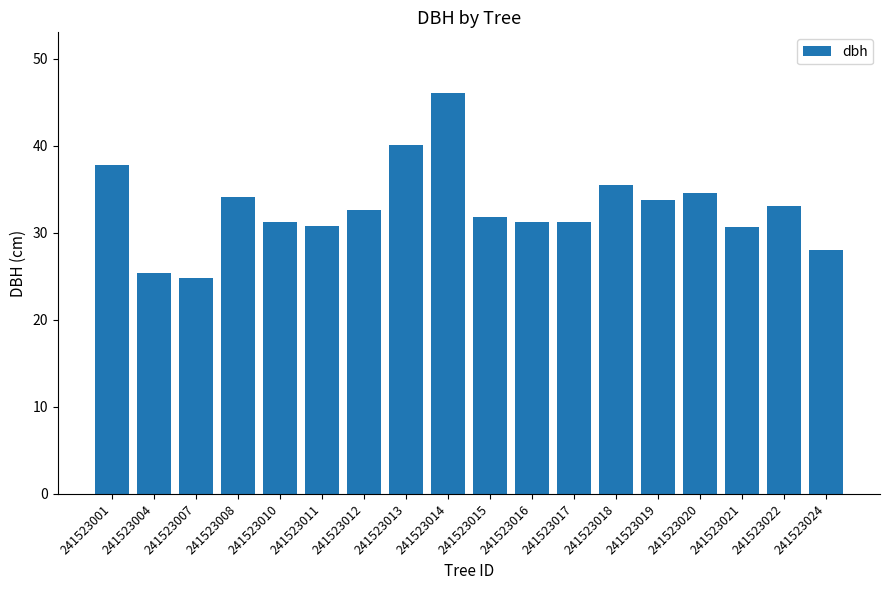

Which label corresponds to the largest value in the chart?

241523014